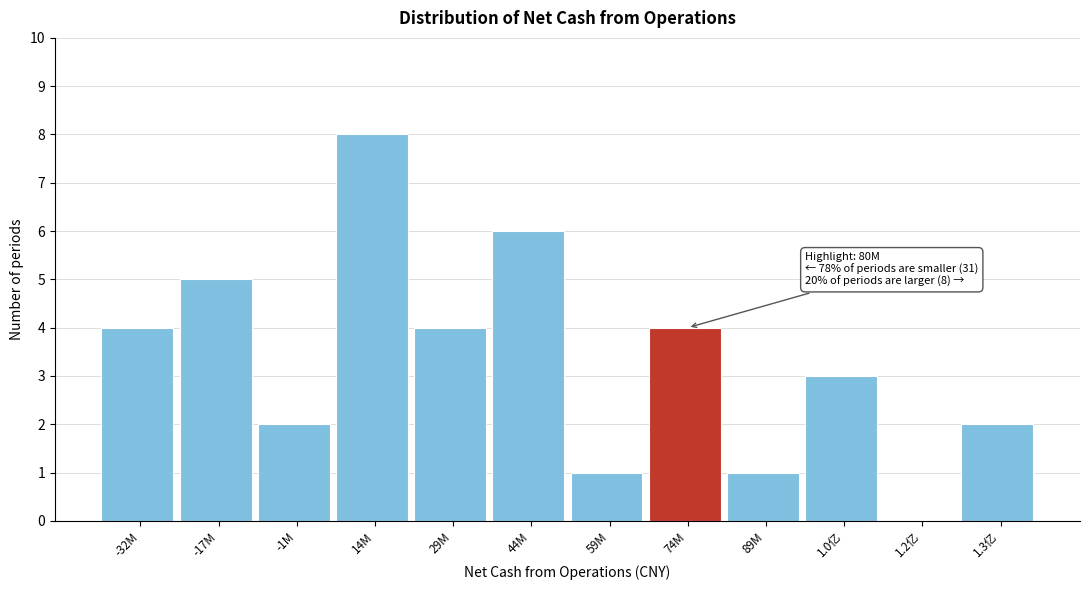

Reading left to right, what are all the values shown in this chart?

-32M=4	-17M=5	-1M=2	14M=8	29M=4	44M=6	59M=1	74M=4	89M=1	1.0亿=3	1.2亿=0	1.3亿=2